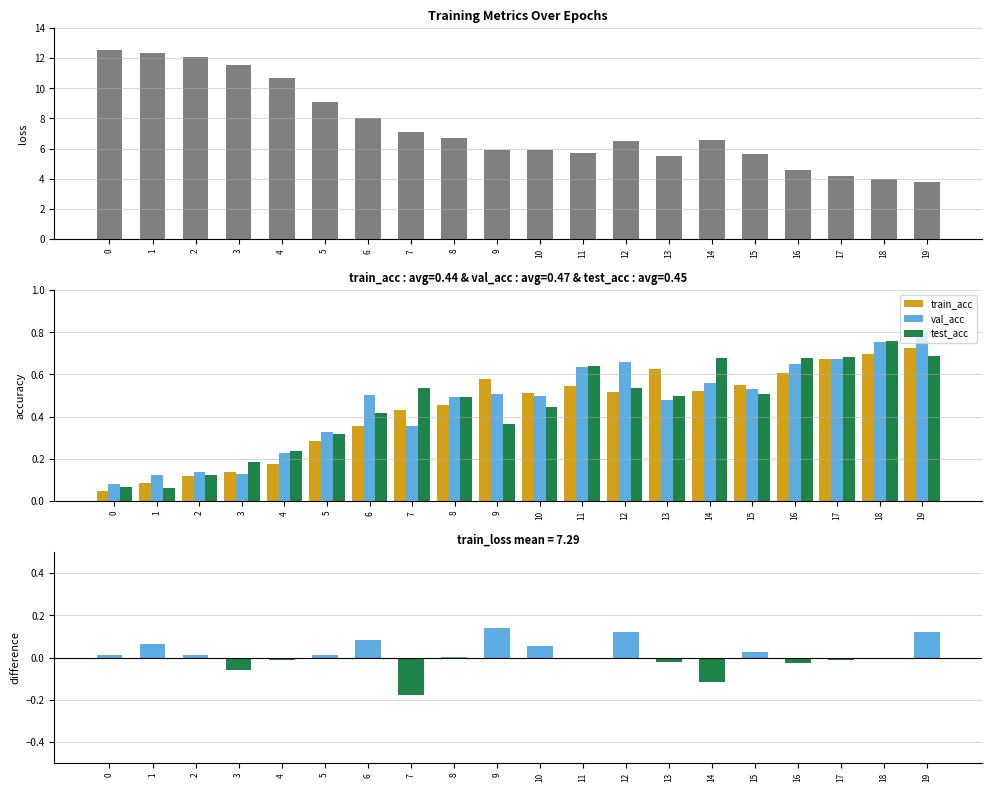

Does the chart contain any negative values?

Yes